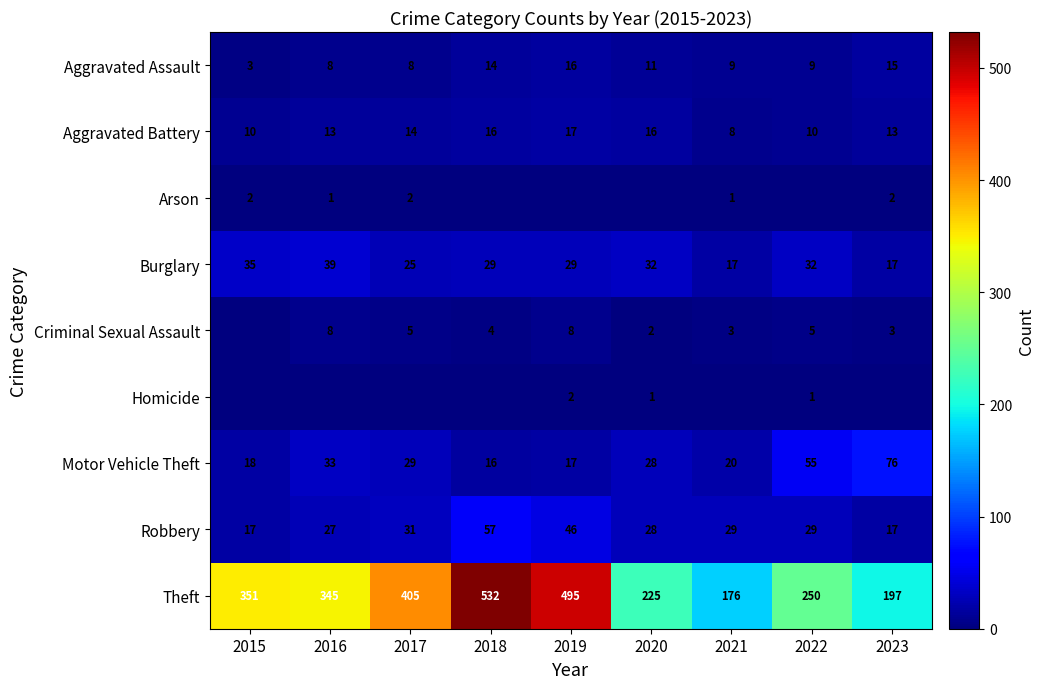

Is it true that Arson equals 3 at 2017?

False